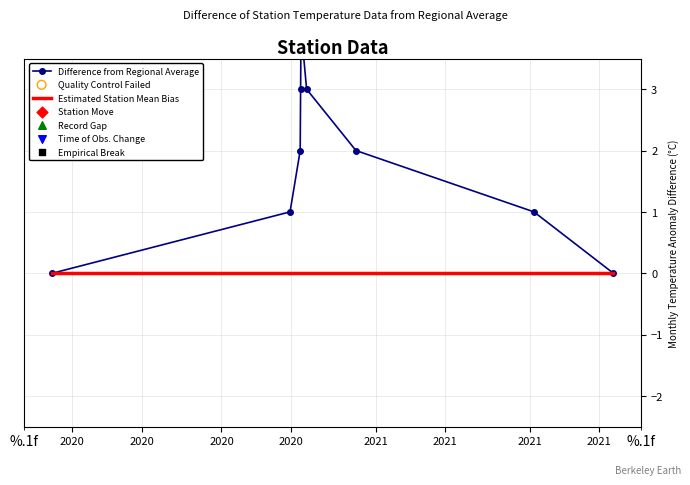

What are all the series names shown in the legend?

Difference from Regional Average, Estimated Station Mean Bias